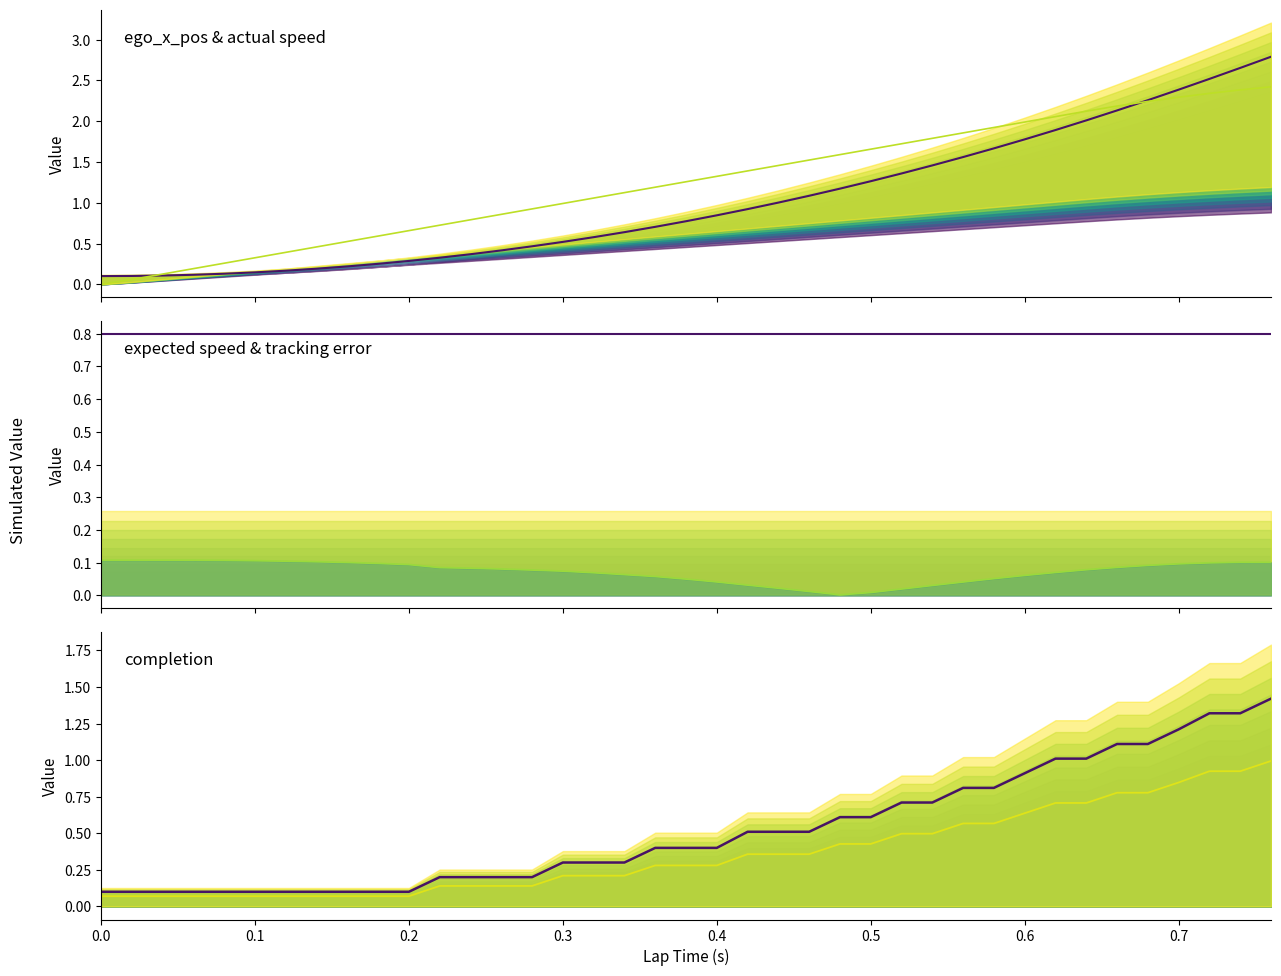

Which series ends up on top after the final intersection of ego_x_pos and expected speed (scaled)?

ego_x_pos